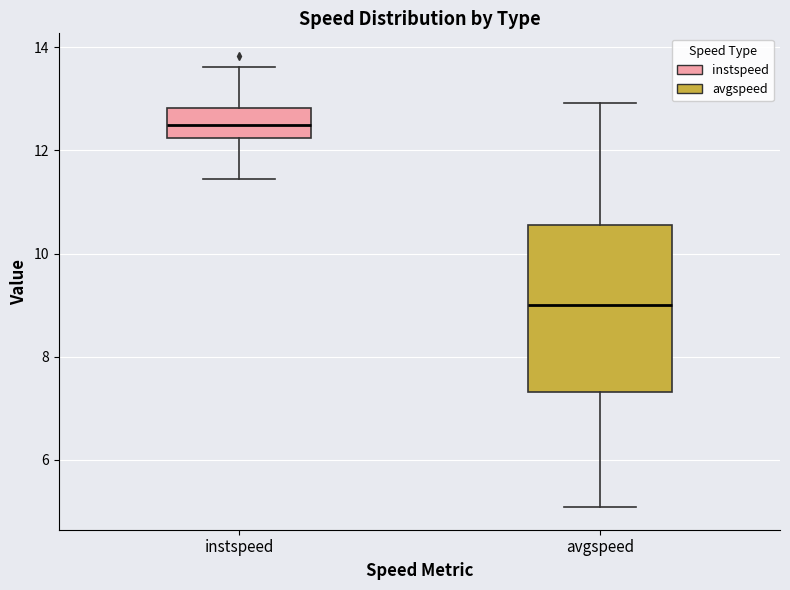

Which box's median line is the highest?

instspeed